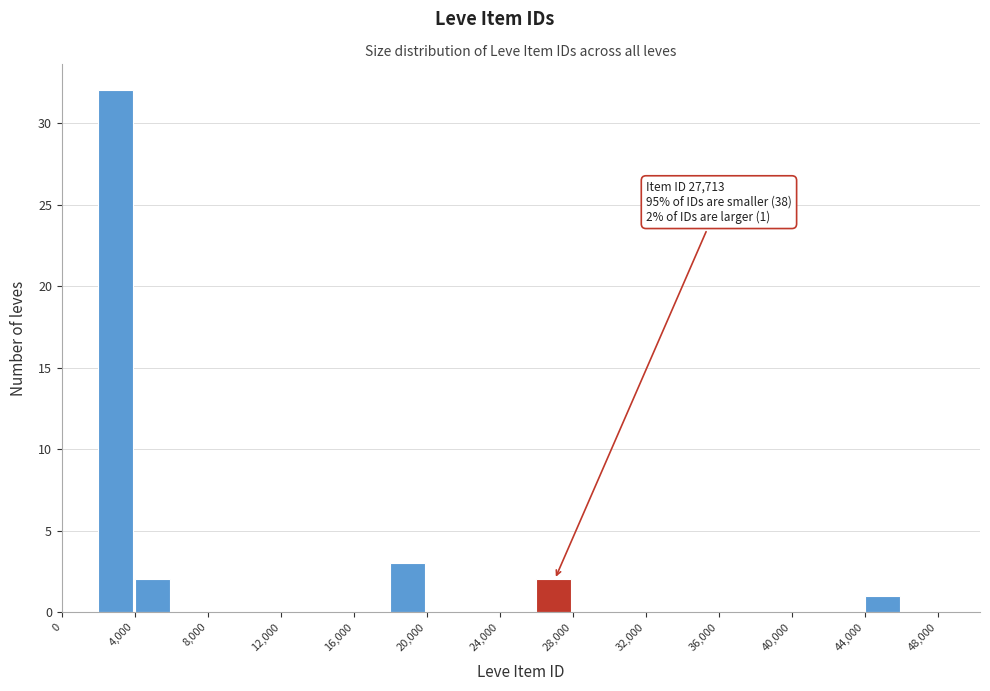

Over which range of the x-axis is the bar tallest?

2000 to 4000